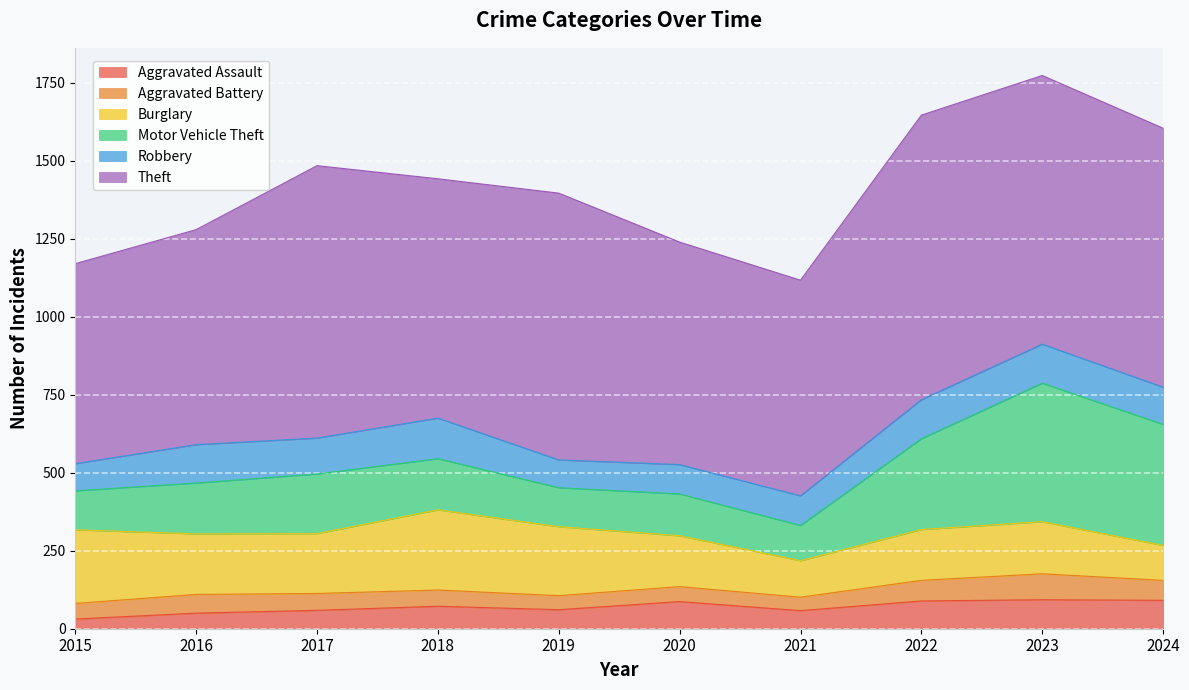

Does the chart display data point markers on the line(s)?

No